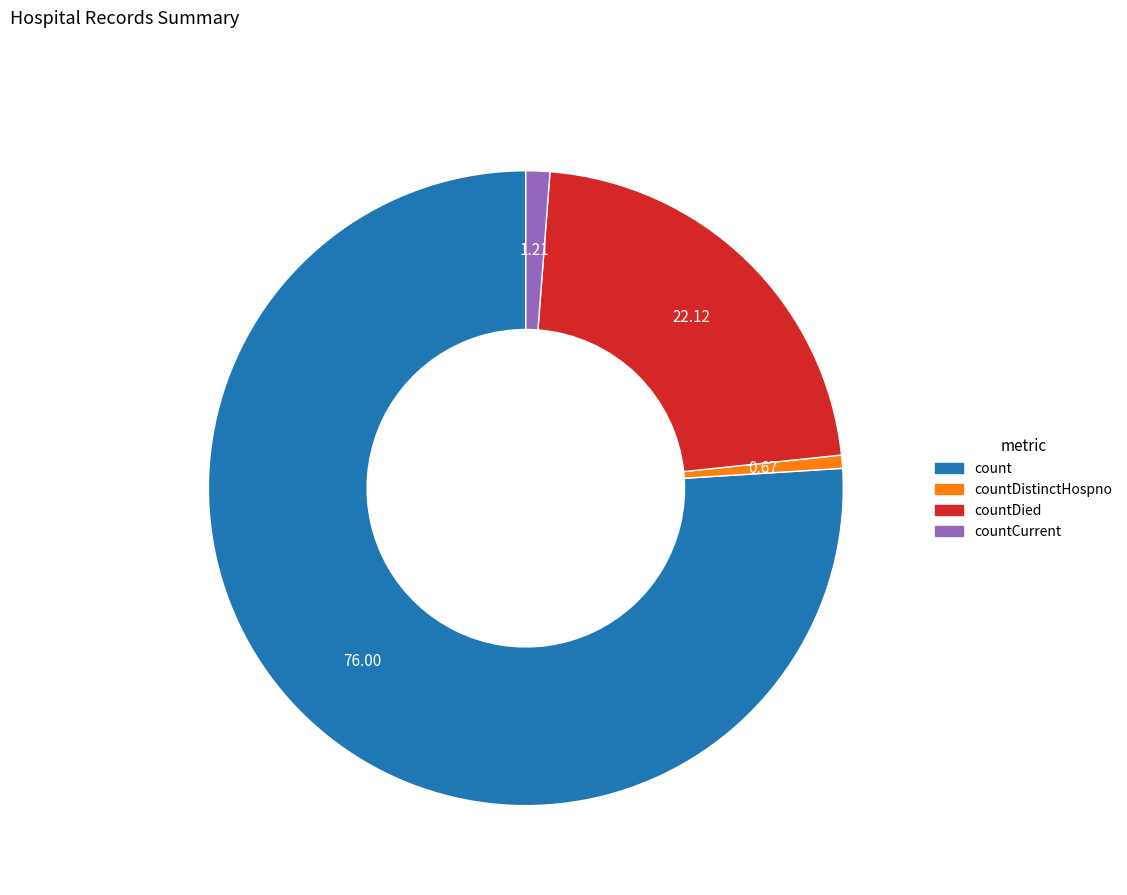

Is there a majority slice in this chart?

Yes